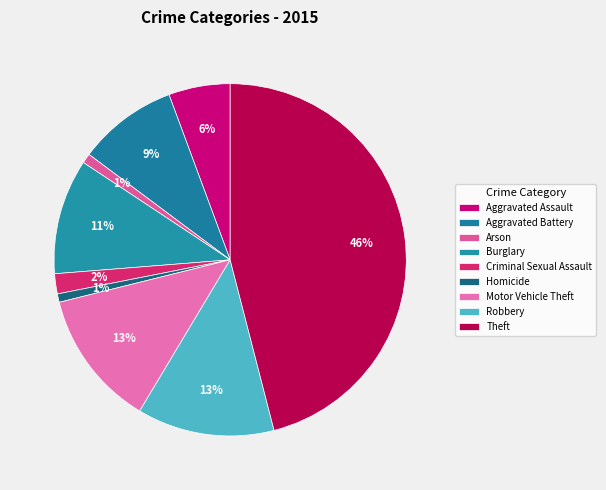

What is the smallest slice in the pie chart?

Homicide